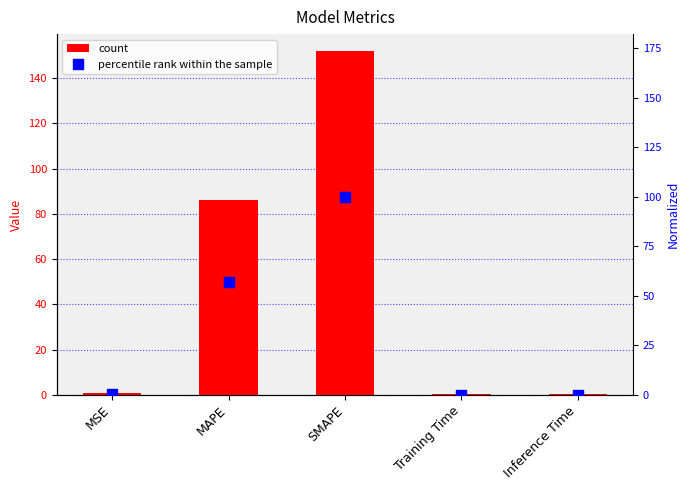

At Inference Time, list the series in order from smallest to largest.

percentile rank within the sample, col_1